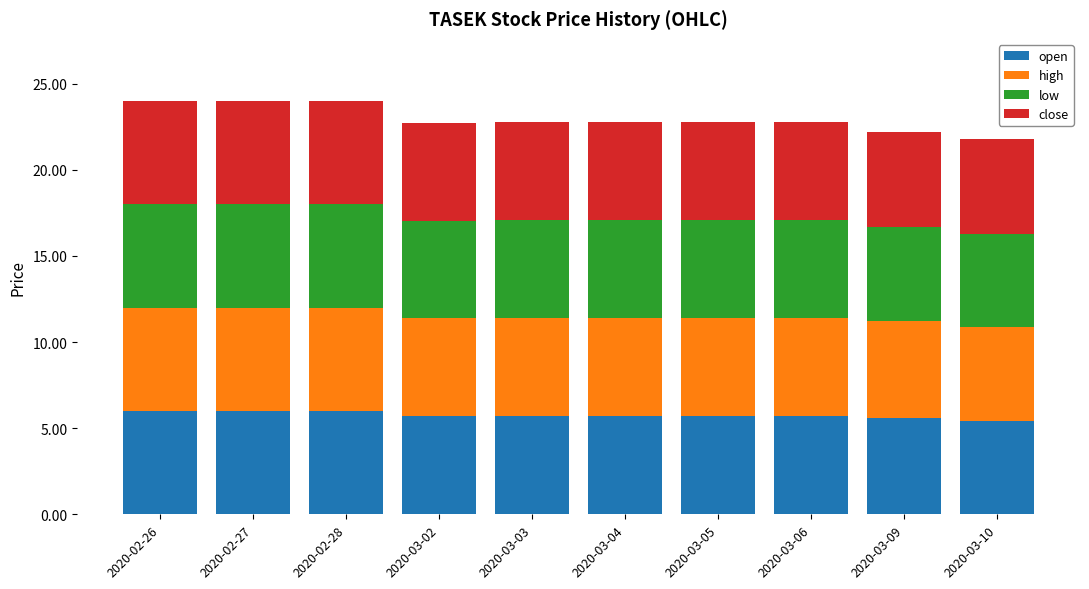

What is the minimum value for open?

5.4